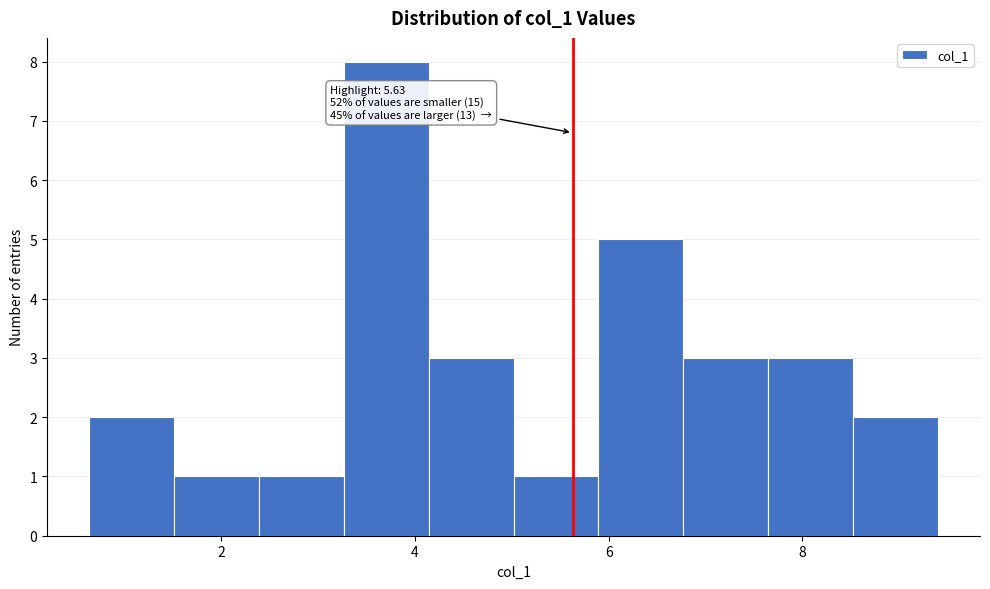

Over which range of the x-axis is the bar tallest?

3.2 to 4.2